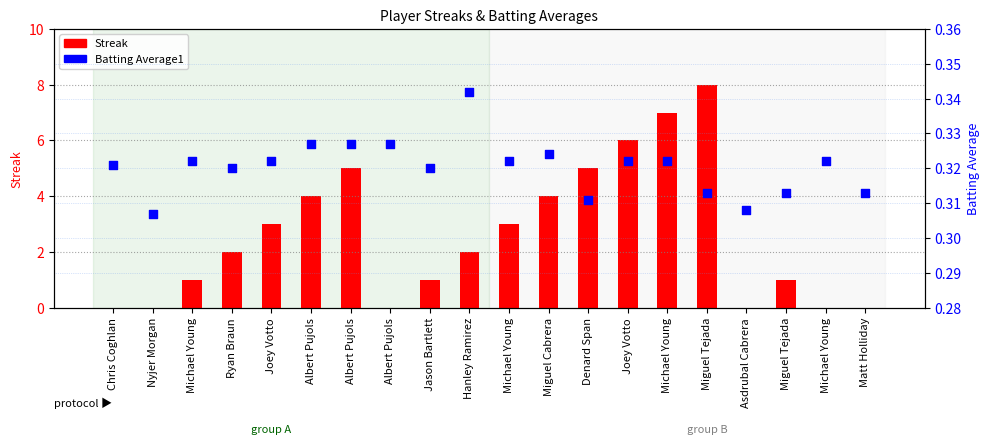

What are all the series names shown in the legend?

Streak, Batting Average1